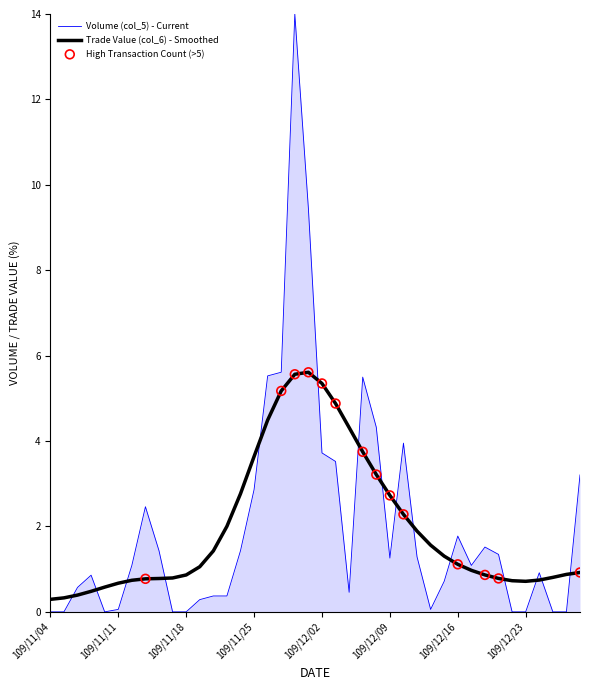

Which series has the largest range (max minus min)?

Volume (col_5) - Current